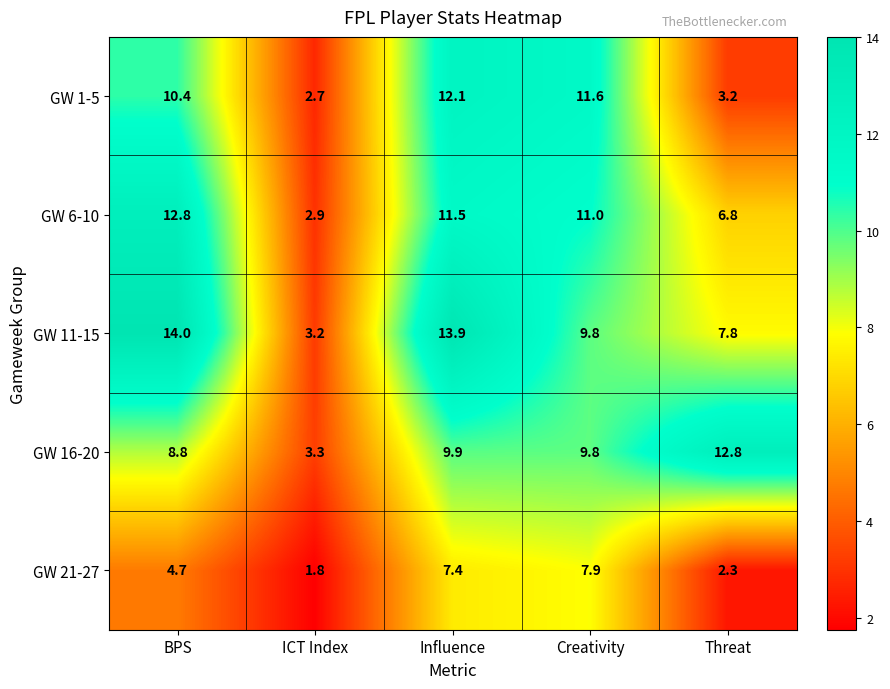

True or false: GW 11-15 has a value of 7.3 at Influence.

False